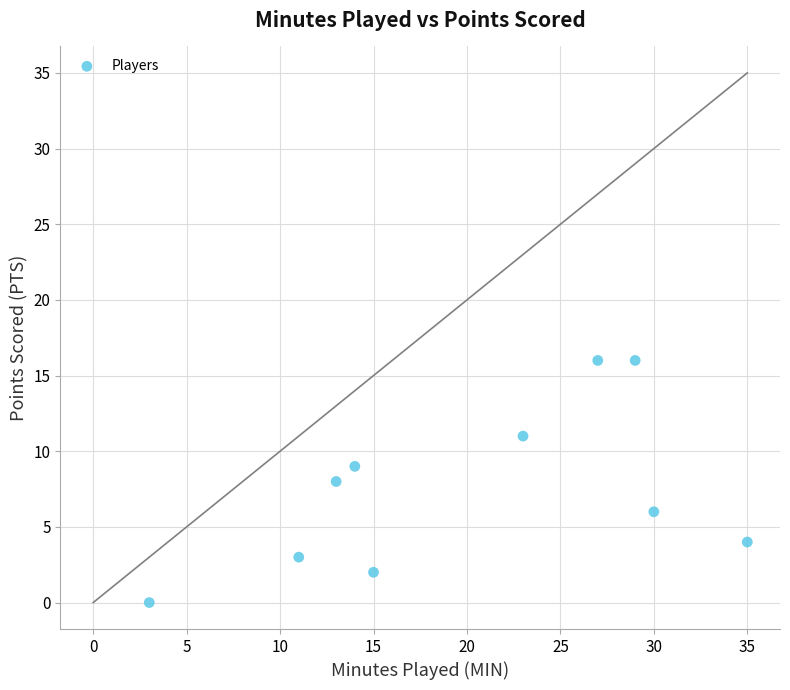

What is the range of X values (max minus min)?

32